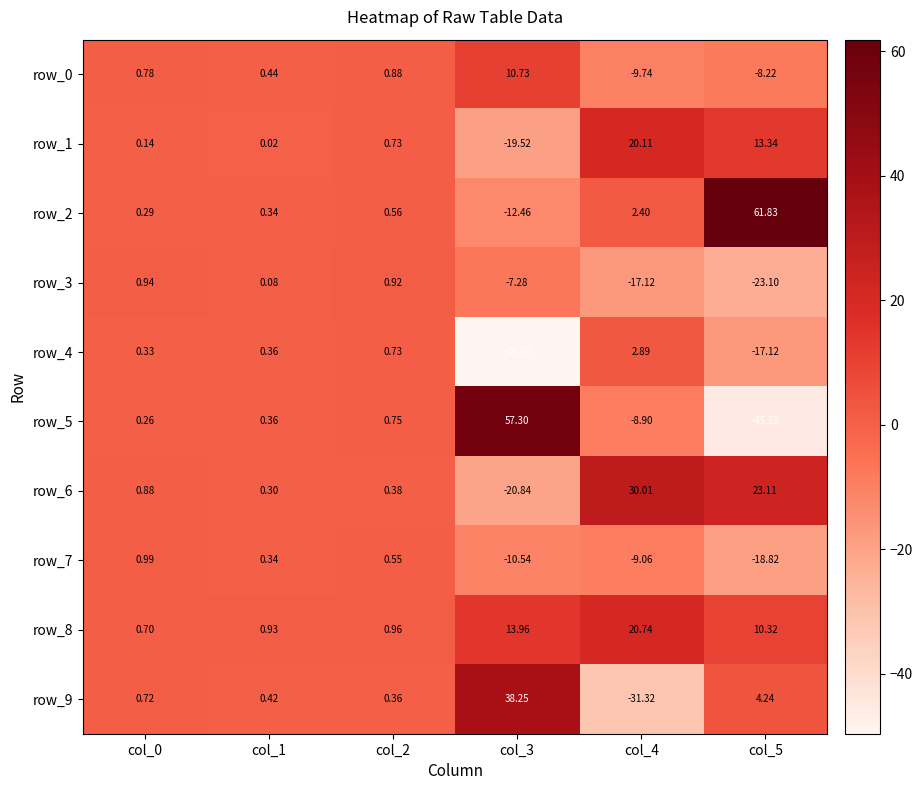

What is the difference between the row_4 values at col_5 and col_4?

20.0